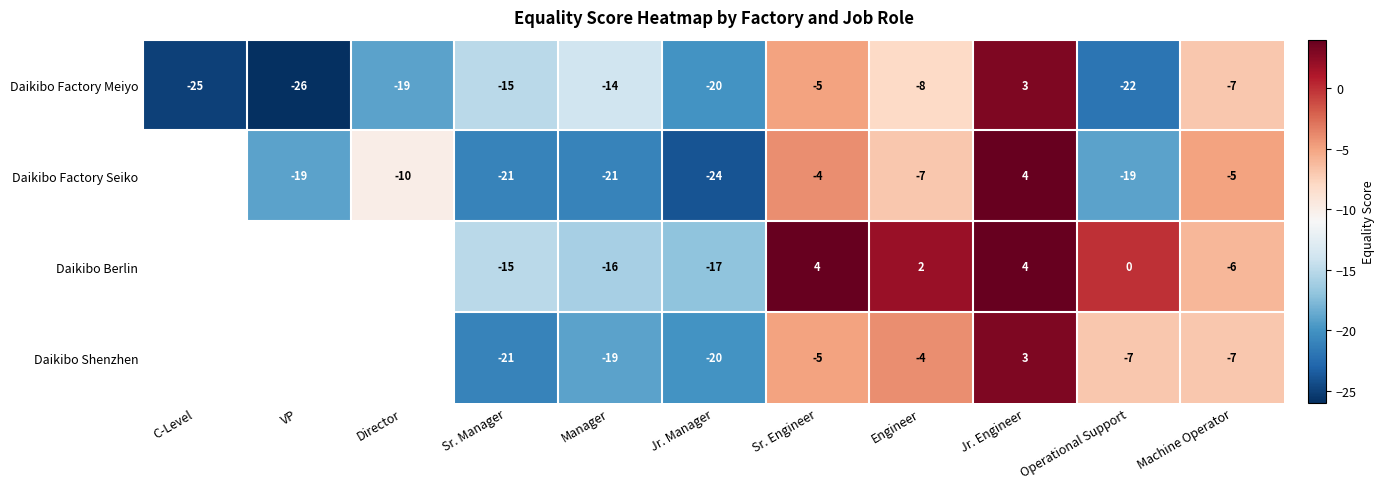

Which has a higher value, Engineer or VP?

Engineer